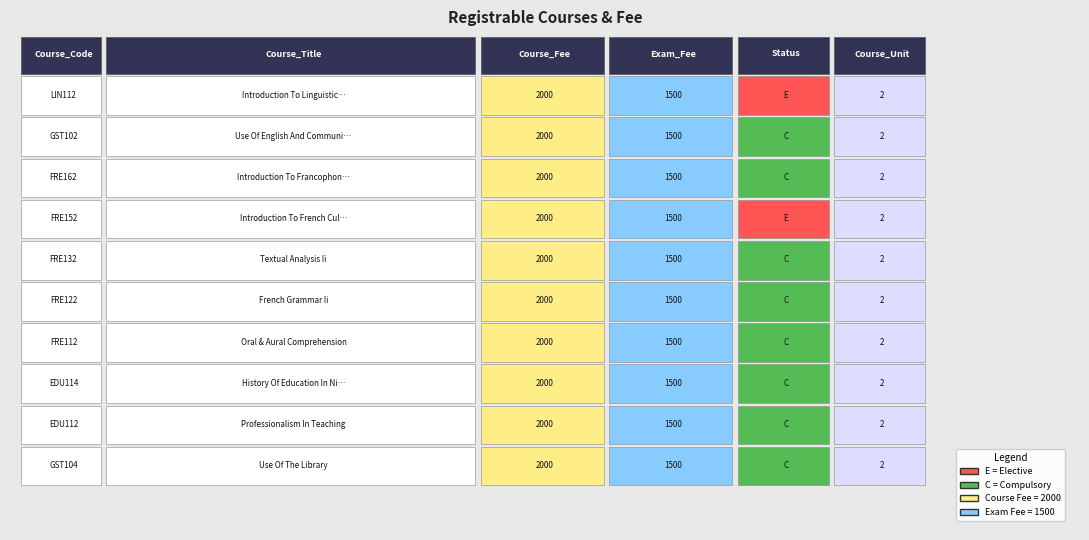

Rank the series at 1 from lowest to highest value.

LIN112, GST102, FRE162, FRE152, FRE132, FRE122, FRE112, EDU114, EDU112, GST104